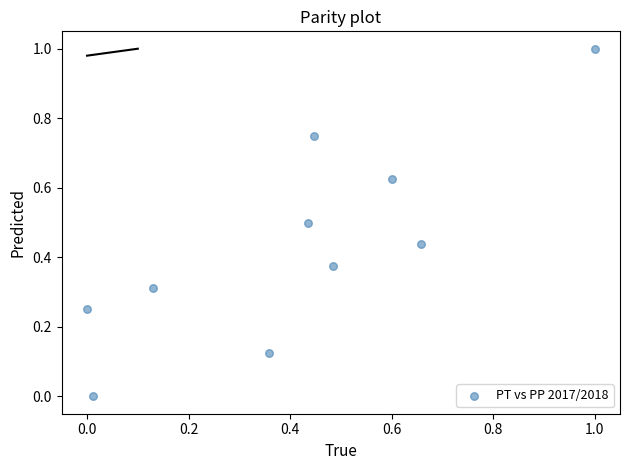

What is the range of X values (max minus min)?

1.0